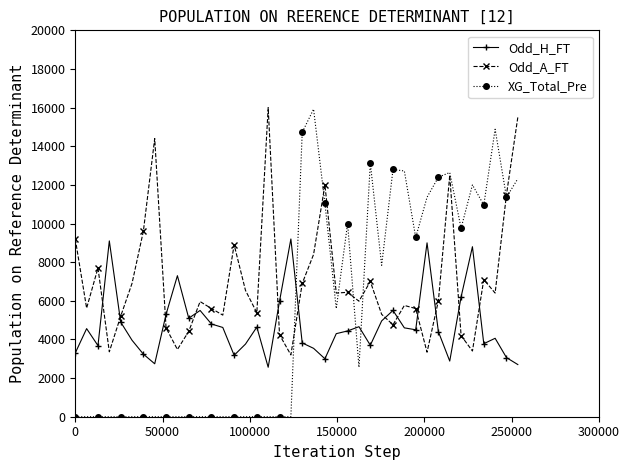

How many intersections are there between Odd_H_FT and XG_Total_Pre?

3